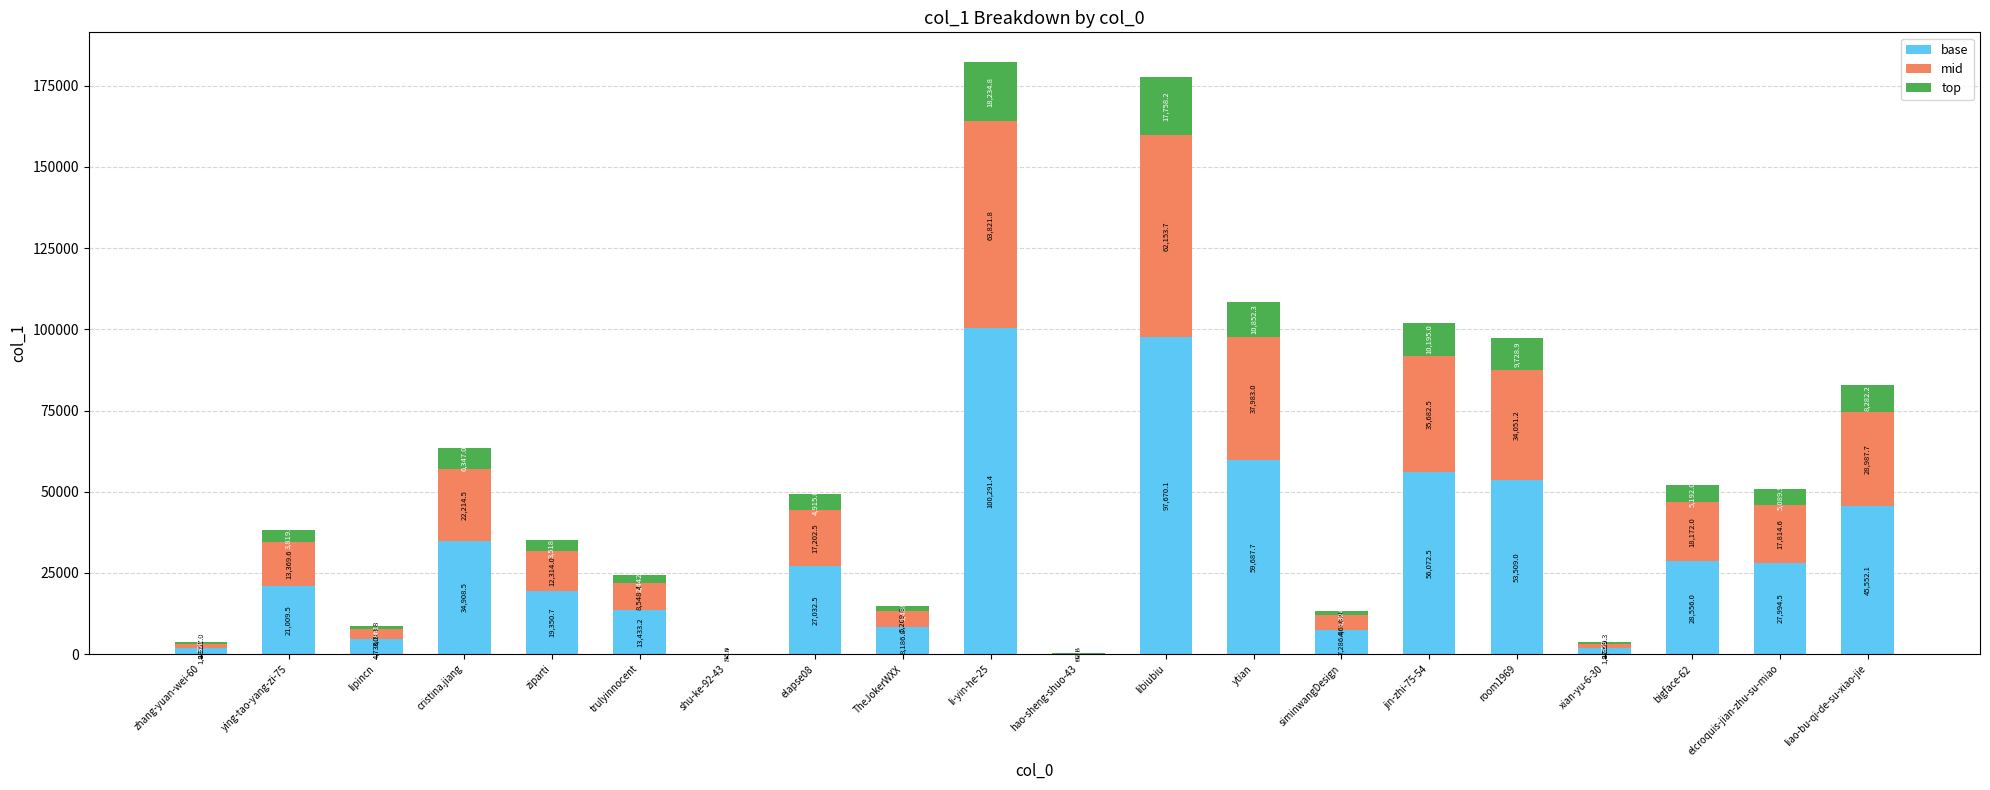

What value does the base series have at liao-bu-qi-de-su-xiao-jie?

45552.1